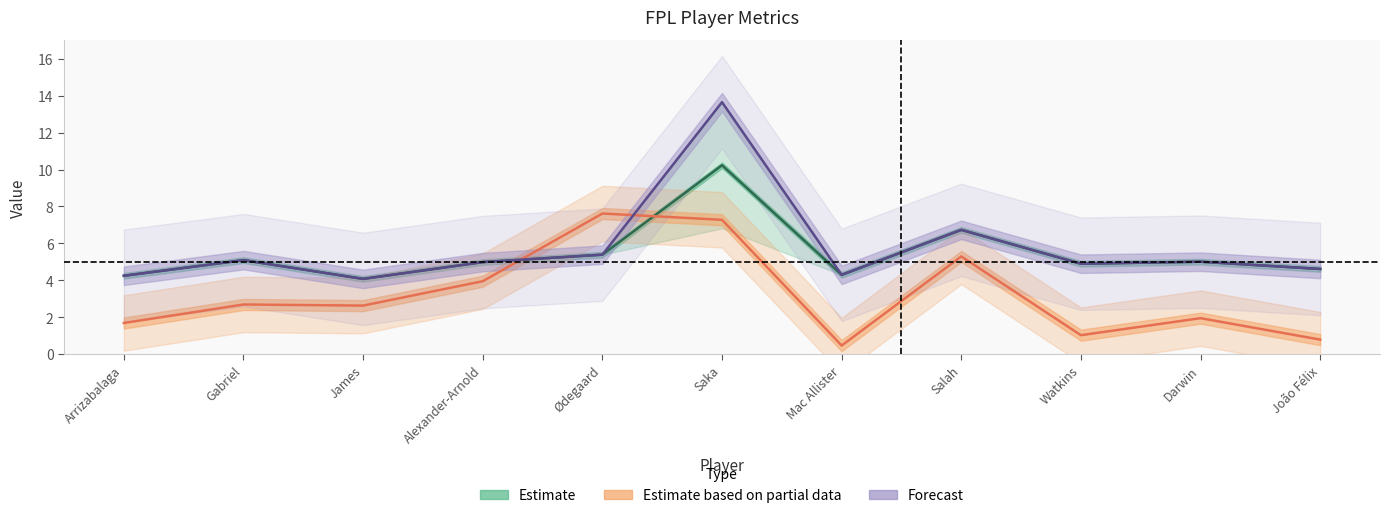

True or false: Forecast and Estimate intersect in this chart.

False